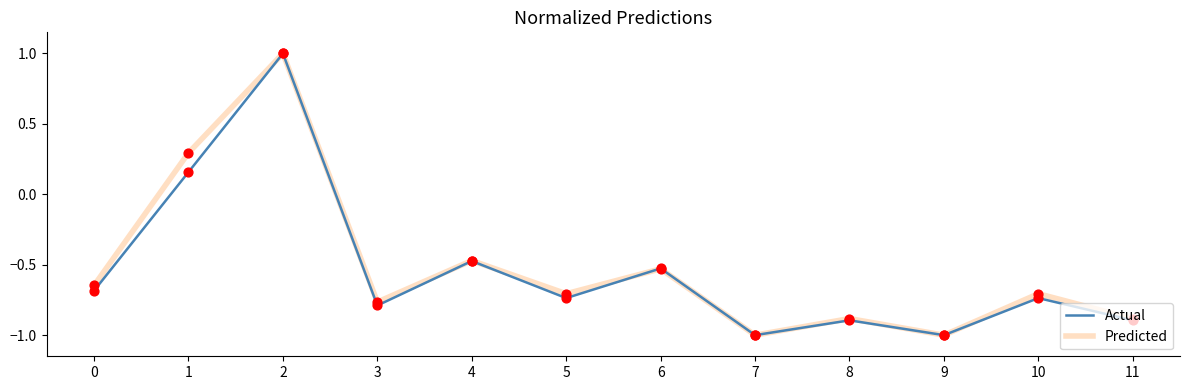

At how many categories does at least one series exceed 0?

2